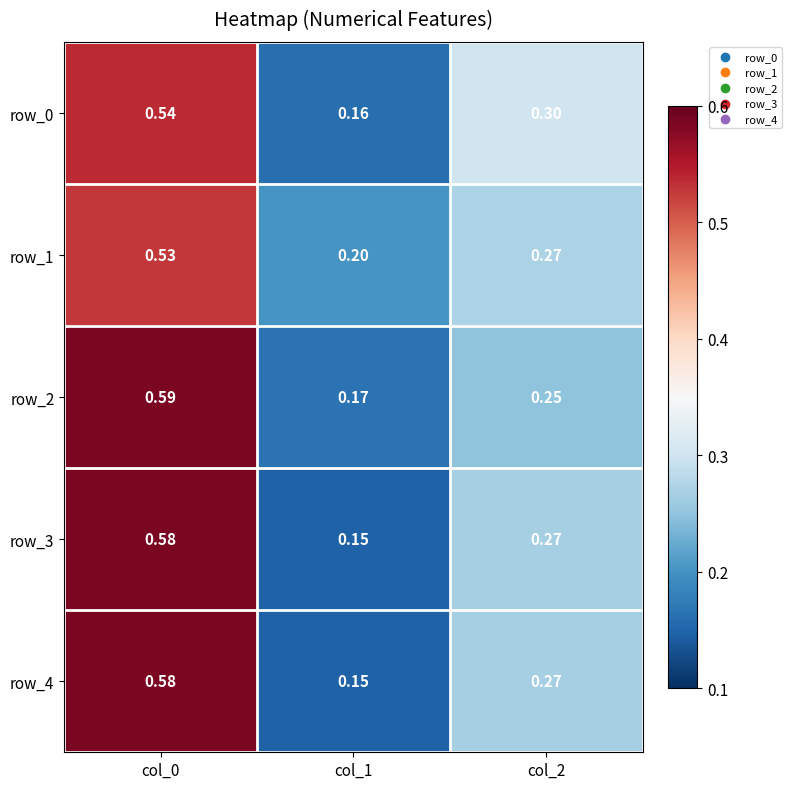

What is the average value of the row_1 series?

0.3